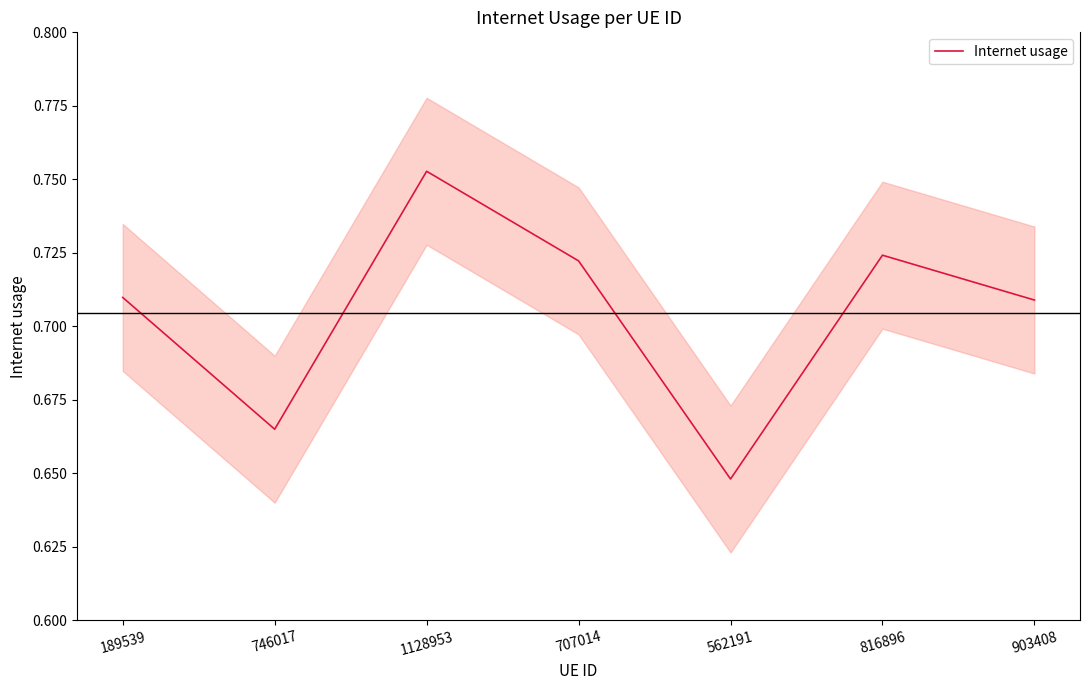

What is the sum of the values at 816896 and 562191?

1.4